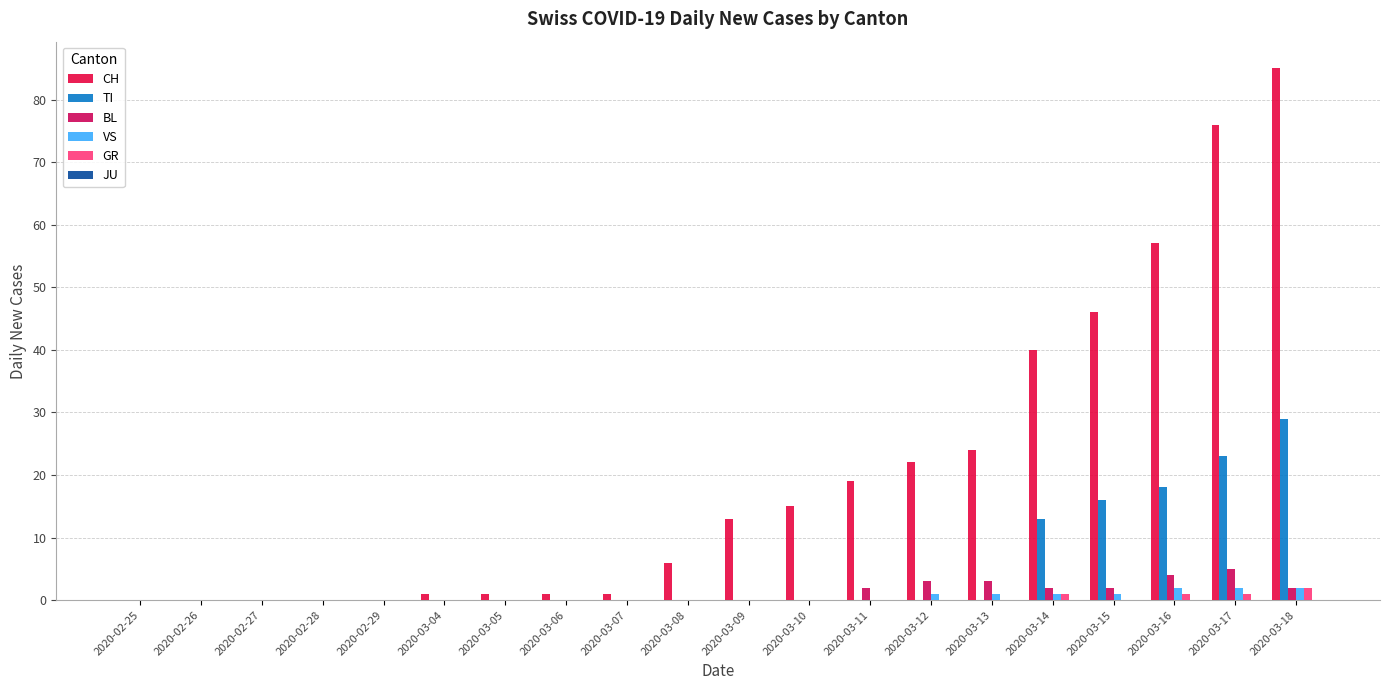

How many distinct data groups are displayed?

5